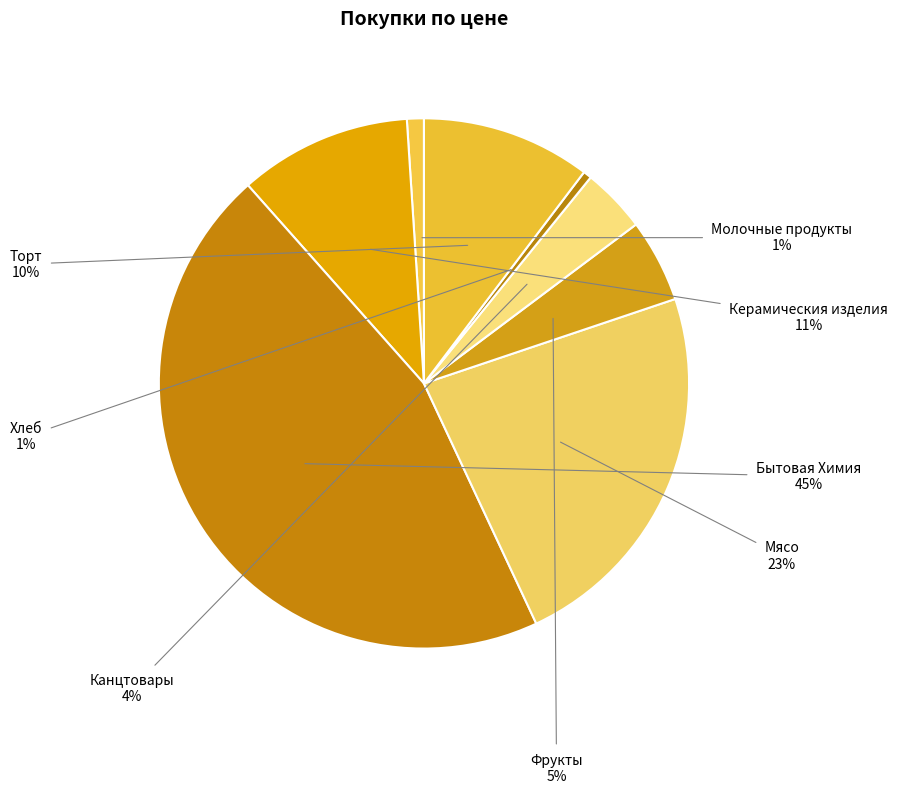

The Бытовая Химия slice represents 45% of the pie. True or false?

True